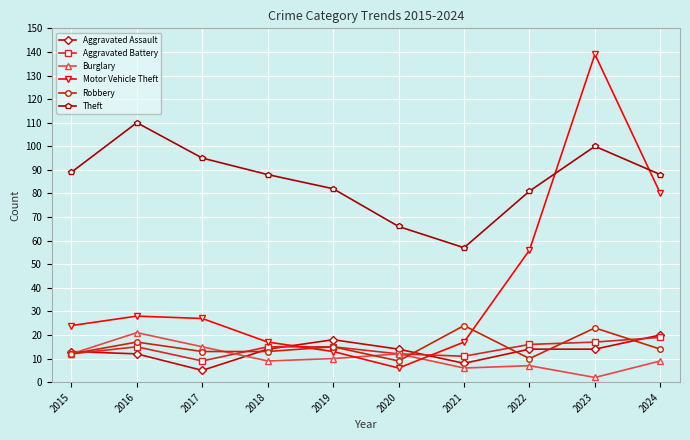

What are all the series names shown in the legend?

Aggravated Assault, Aggravated Battery, Burglary, Motor Vehicle Theft, Robbery, Theft